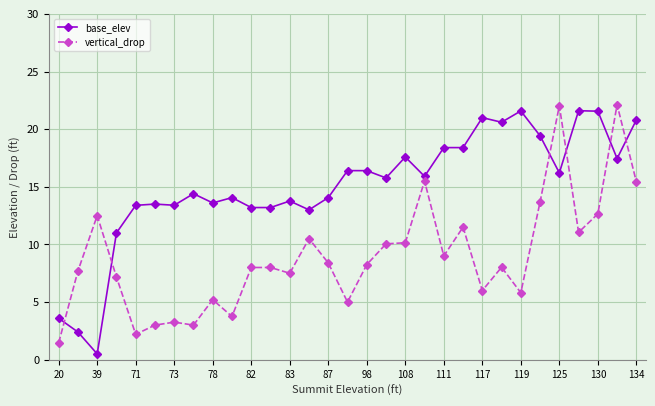

True or false: vertical_drop has more than 1 interior local peaks.

True